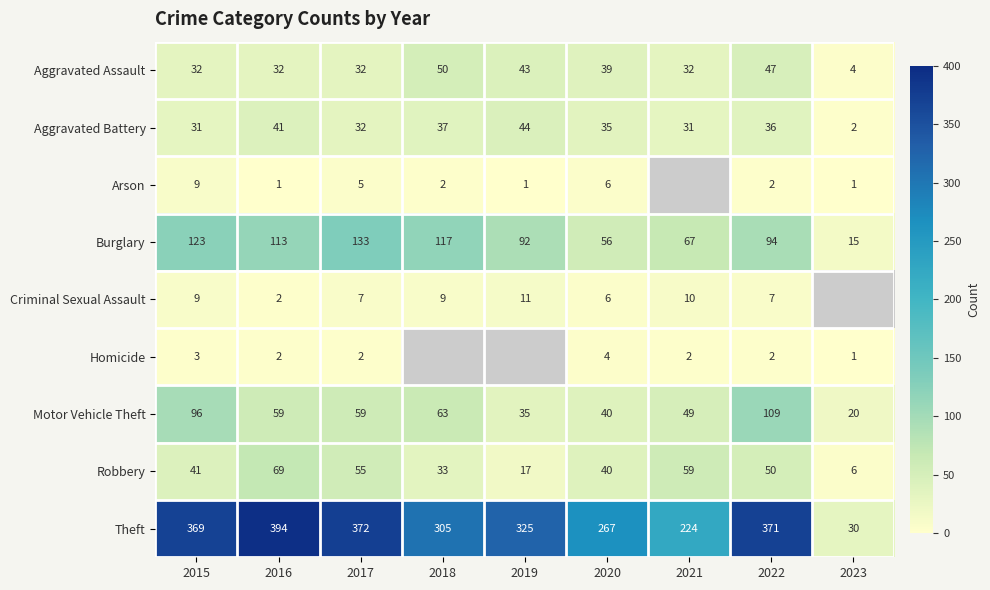

The Robbery series shows 50 at 2022. True or false?

True